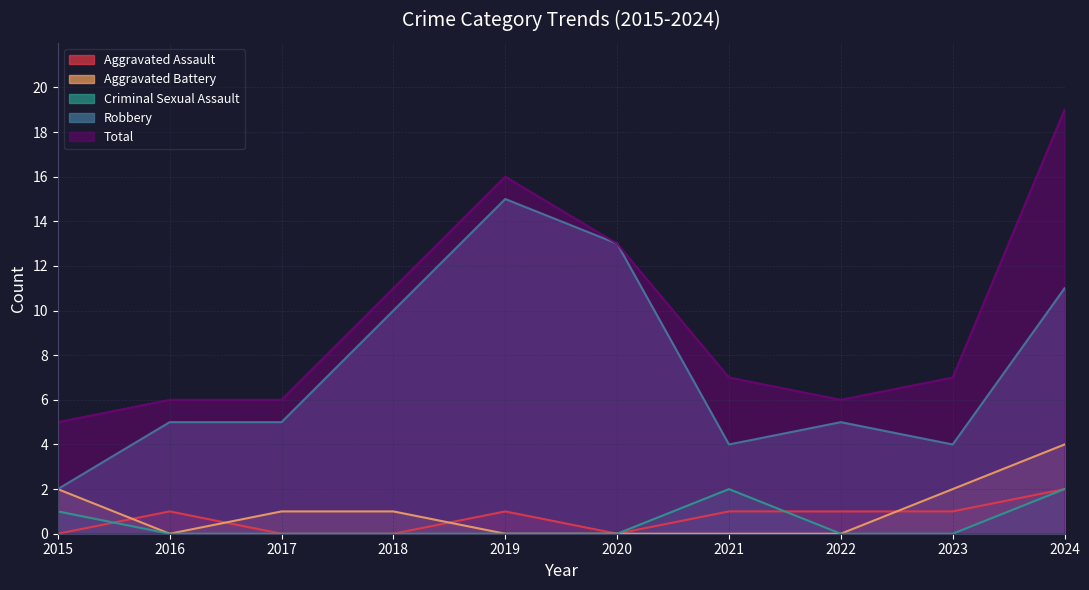

How many lines are shown in the chart?

5